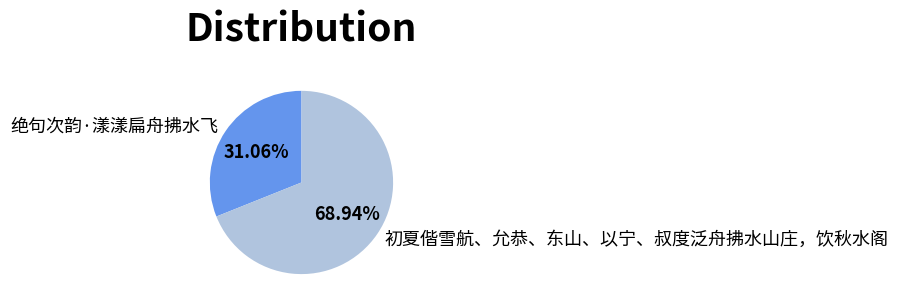

Is there a majority slice in this chart?

Yes